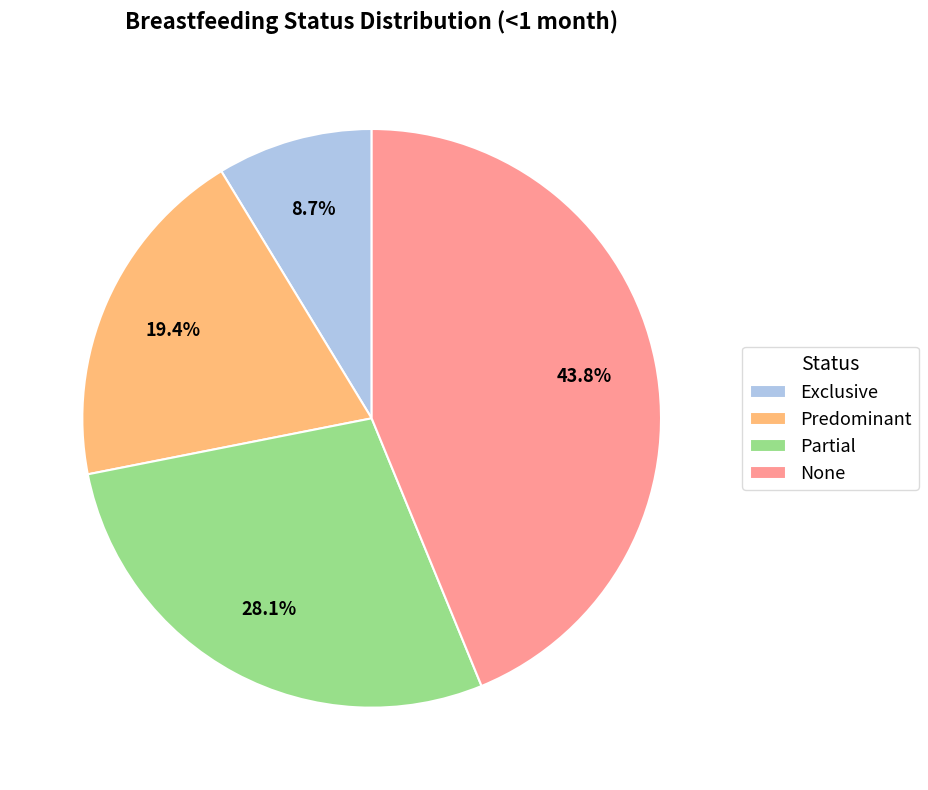

How many slices are in this pie chart?

4